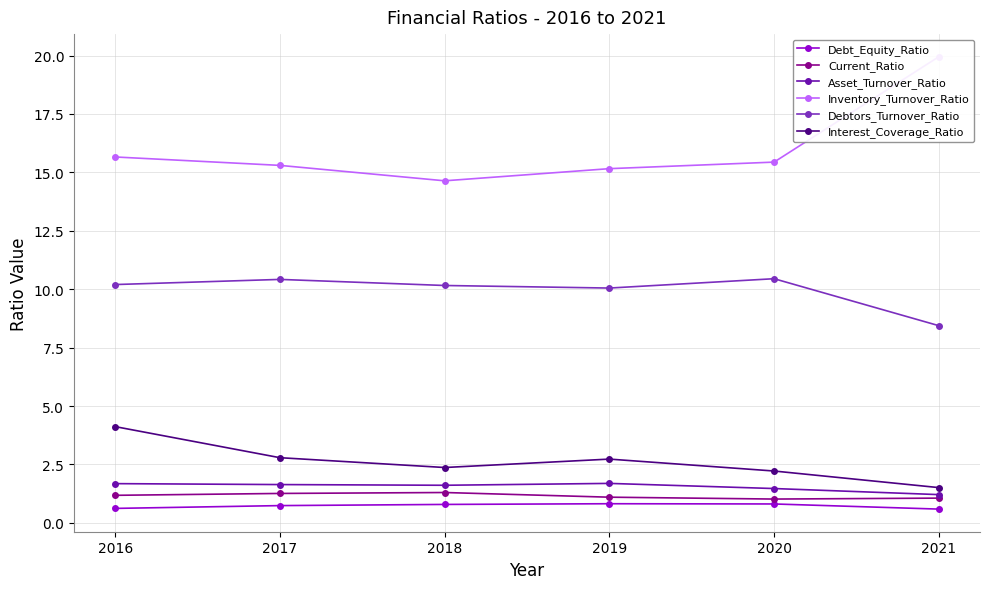

True or false: Interest_Coverage_Ratio and Debtors_Turnover_Ratio intersect in this chart.

False